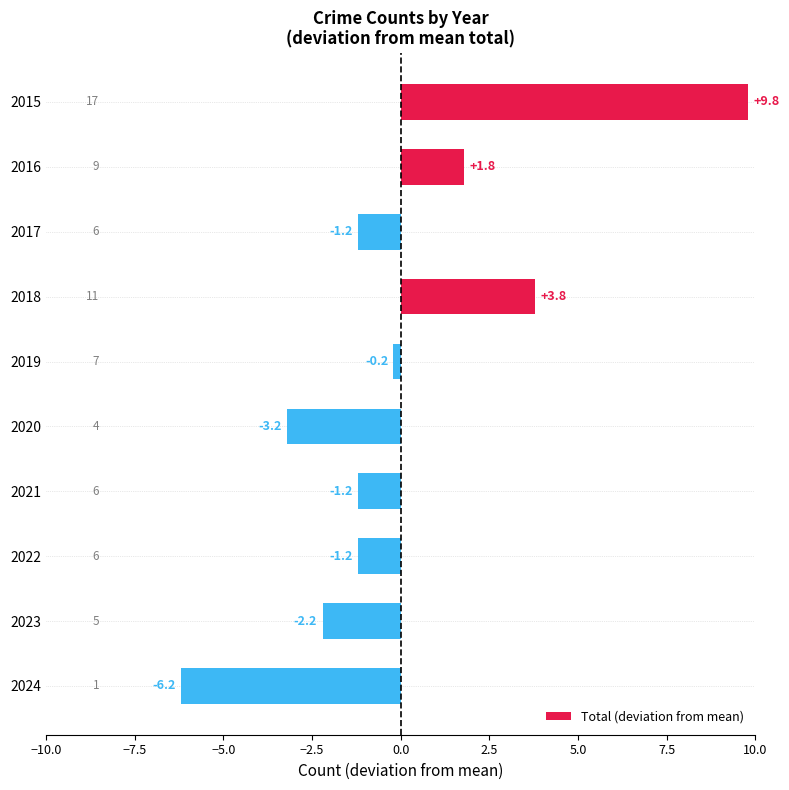

Read the value at 2015.

9.8